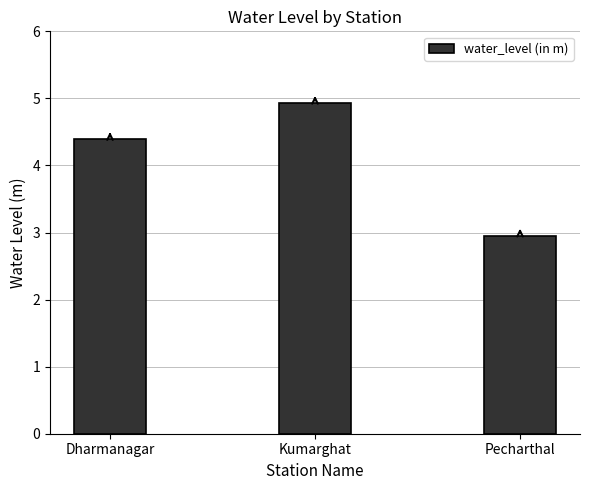

Approximately how many times larger is the value at Pecharthal compared to Kumarghat?

0.6